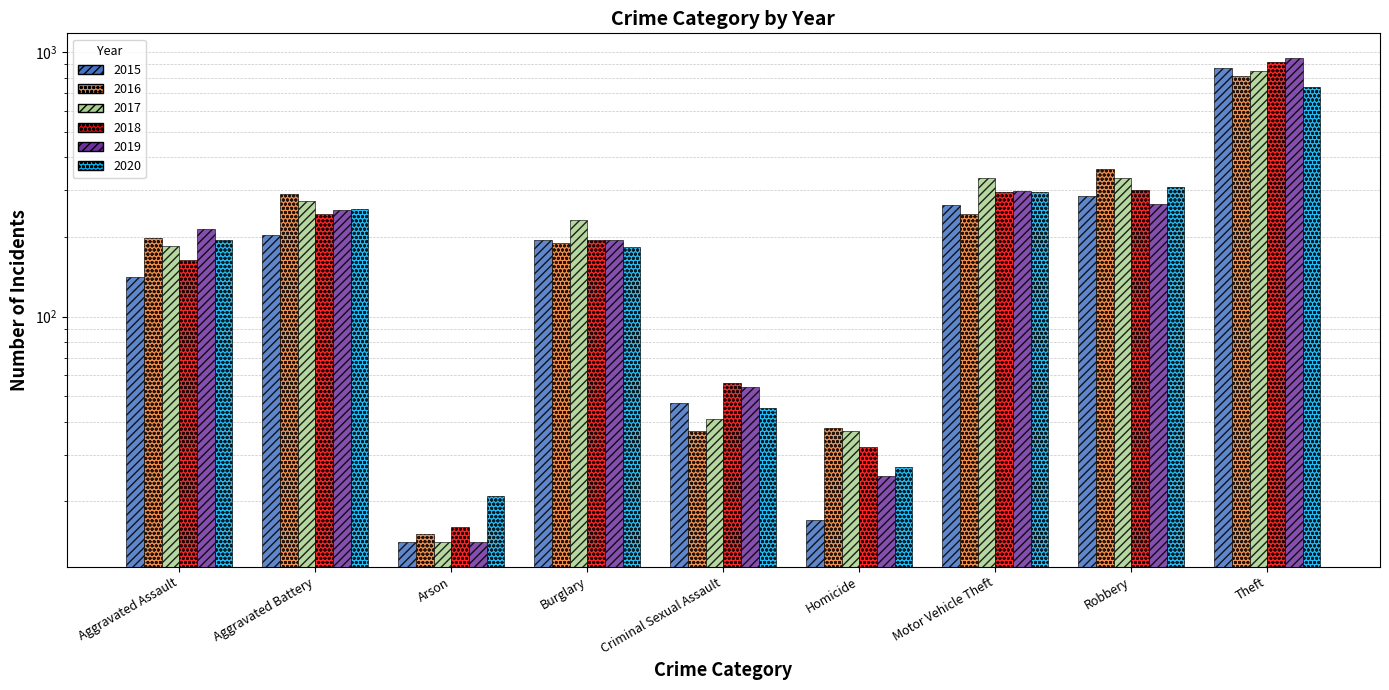

What is the value of the 2018 bar at the 1st from the left?

163